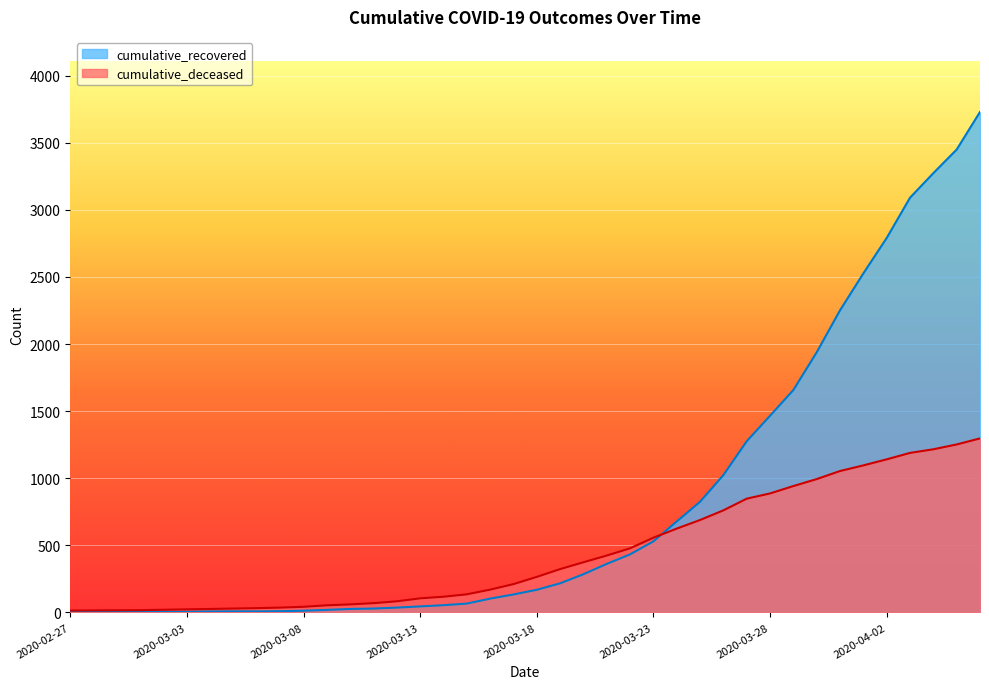

At which label is cumulative_deceased closest to 655?

2020-03-24